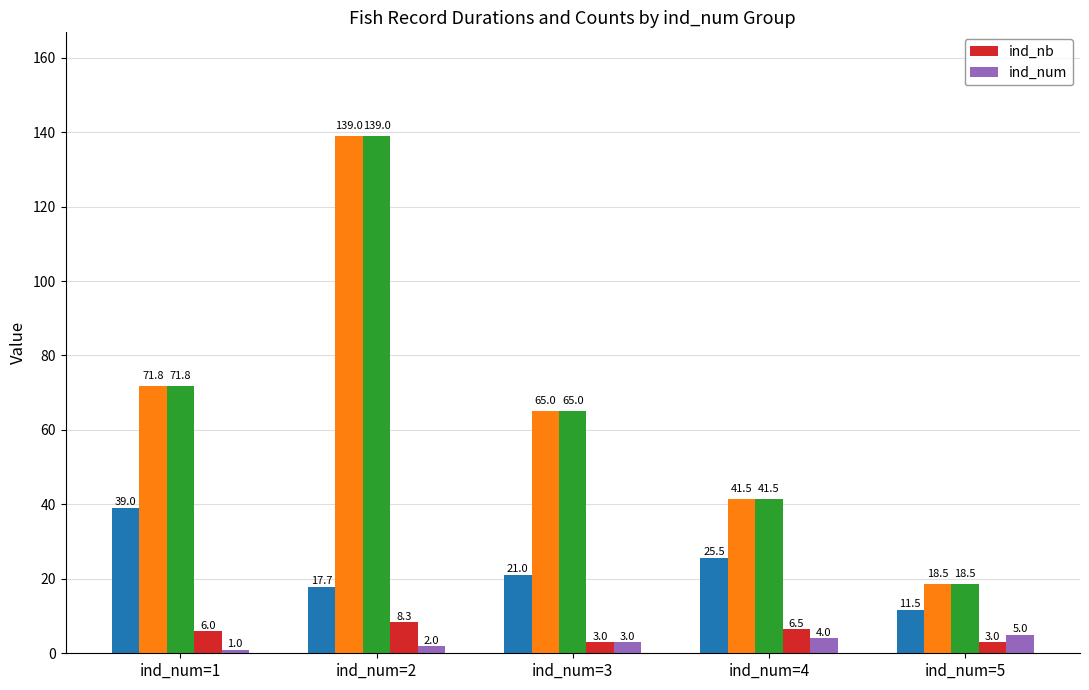

What is the sum of the ind_num values at ind_num=4 and ind_num=1?

5.0